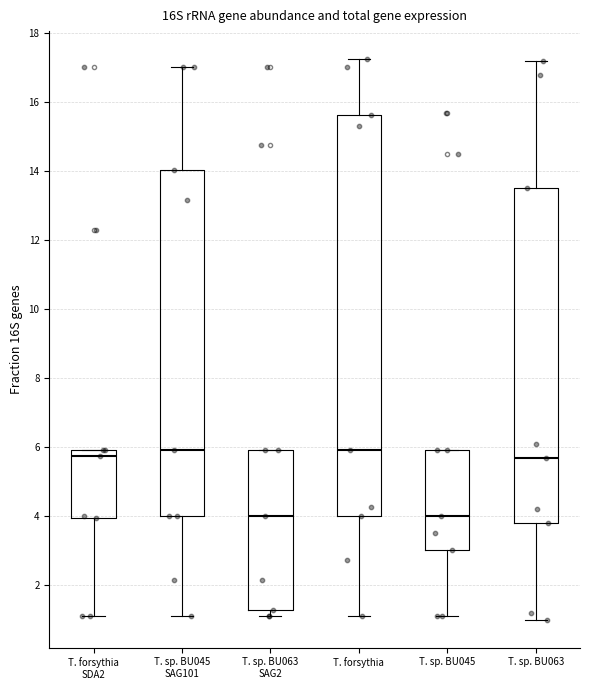

Reading left to right, transcribe this box plot: for each box, give where its median line is, the range the box spans, and where its two whiskers end, as read against the y-axis. The values are not printed on the chart, so give them approximately, as read against the axis.

T. forsythia SDA2: median 5.8, box 4.0 to 6.0, whiskers 1.2 to 6.0
T. sp. BU045 SAG101: median 6.0, box 4.0 to 14.0, whiskers 1.2 to 17.0
T. sp. BU063 SAG2: median 4.0, box 1.2 to 6.0, whiskers 1.2 (just below the box's lower edge) to 6.0
T. forsythia: median 6.0, box 4.0 to 15.6, whiskers 1.2 to 17.2
T. sp. BU045: median 4.0, box 3.0 to 6.0, whiskers 1.2 to 6.0
T. sp. BU063: median 5.8, box 3.8 to 13.6, whiskers 1.0 to 17.2